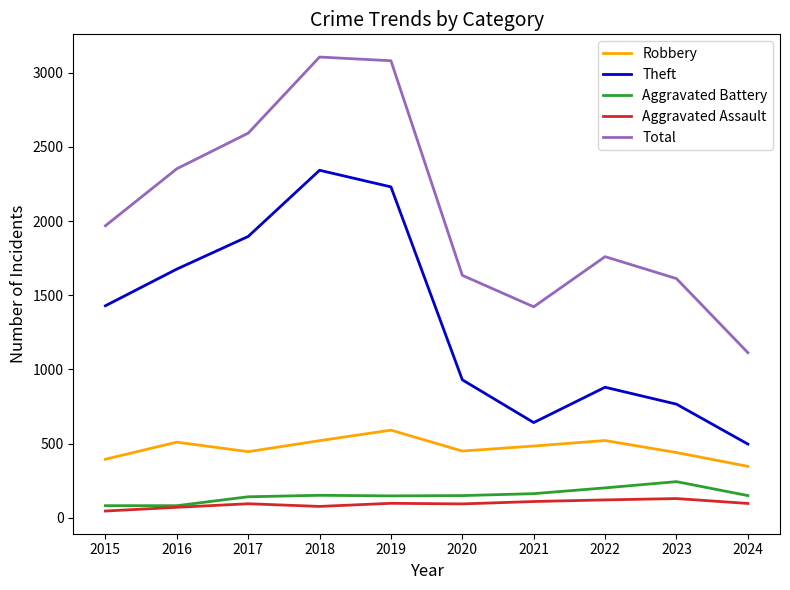

What is the average value of the Aggravated Assault series?

94